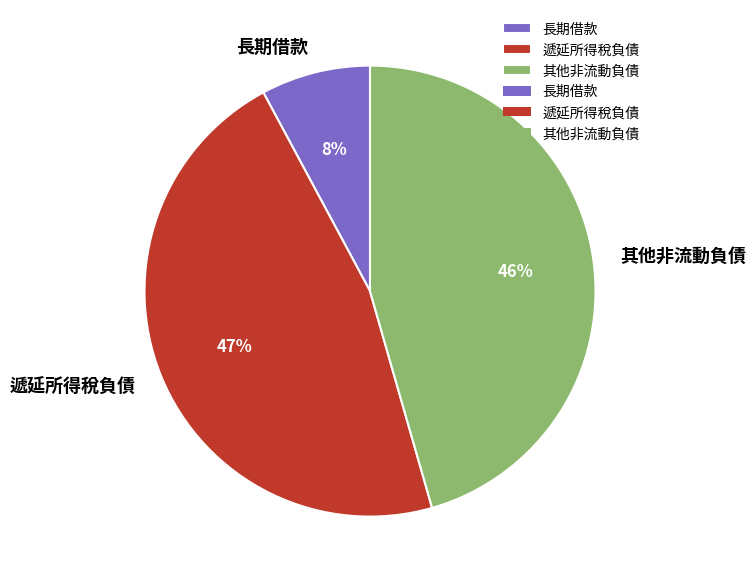

Which category has the smallest portion of the pie?

長期借款